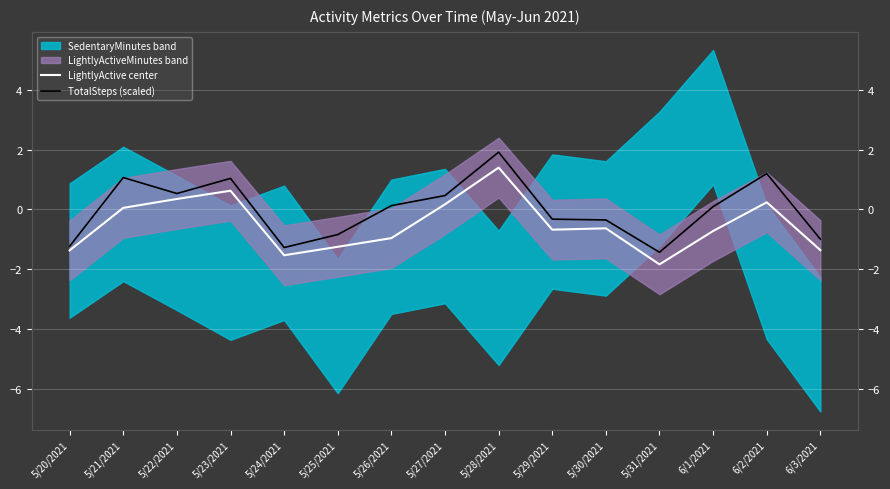

At how many categories does at least one series exceed 0?

8